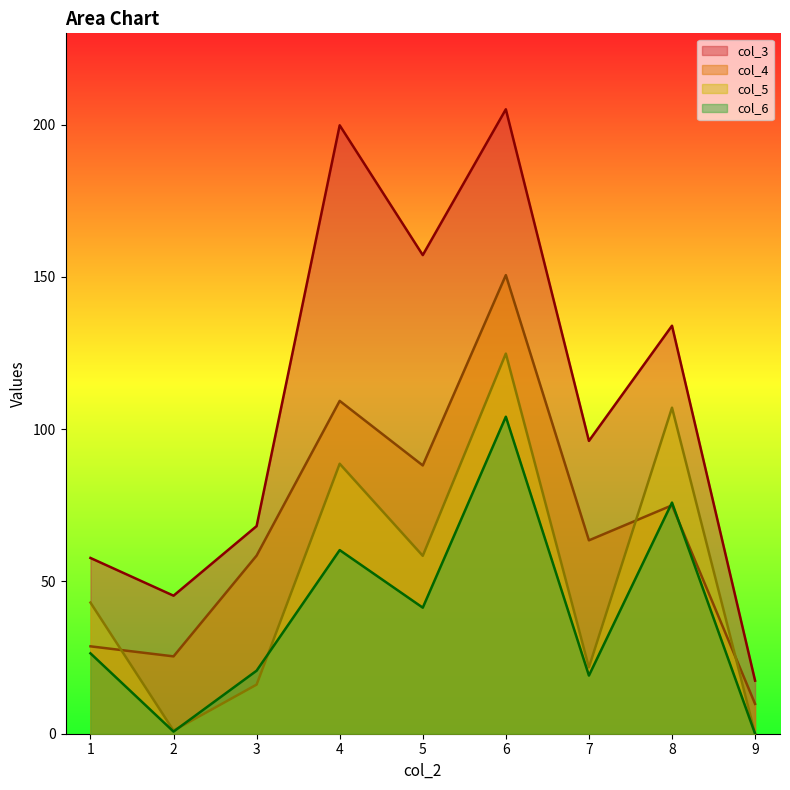

What is the average value of the col_4 series?

67.7